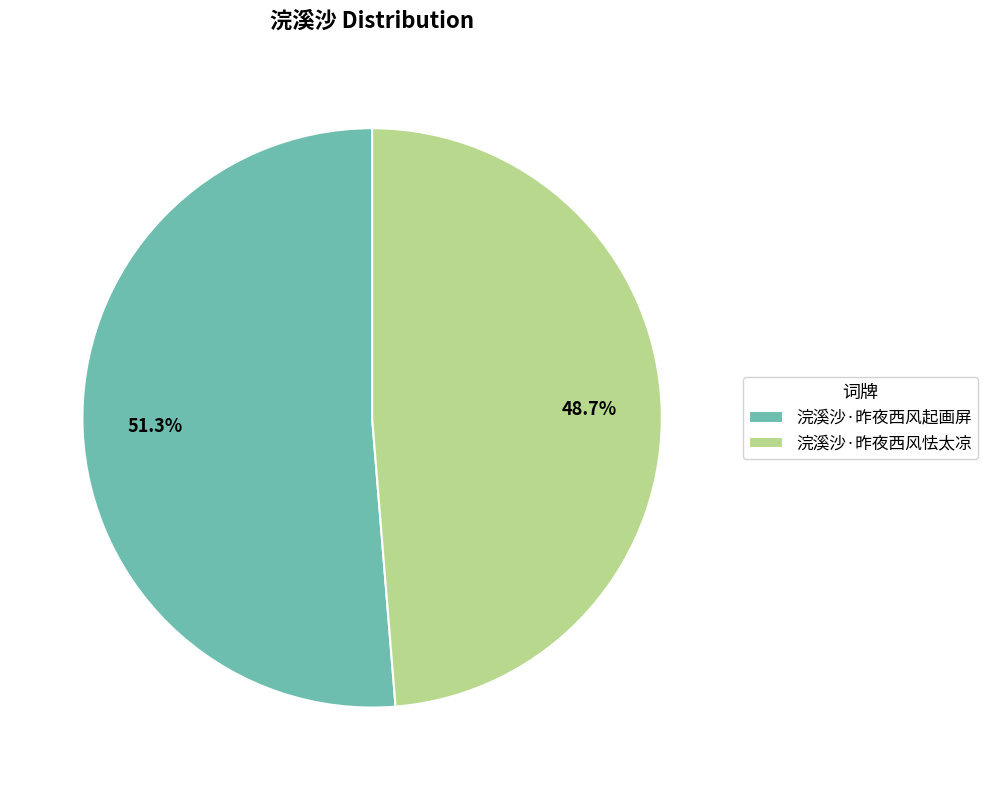

How many slices are in this pie chart?

2